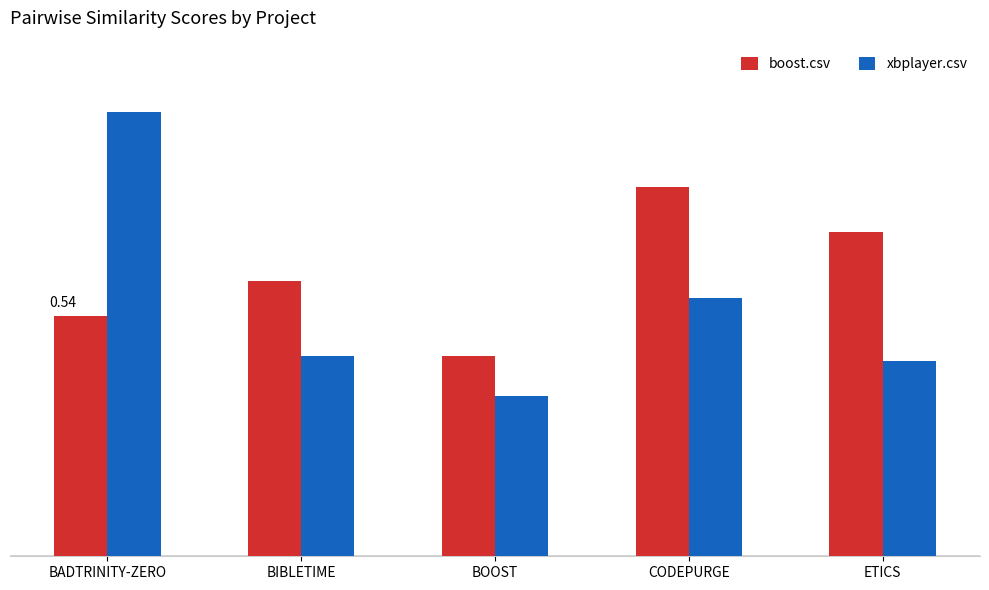

Between BIBLETIME and BOOST, which is larger?

BIBLETIME